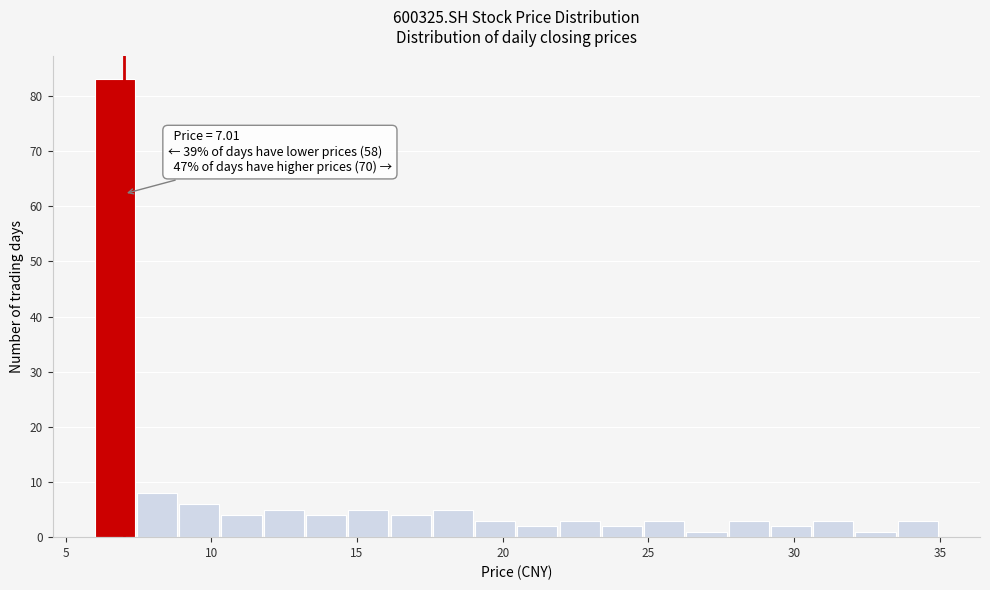

Around what value on the x-axis is the tallest bar? Give the approximate position of its centre, as read against the axis.

6.5